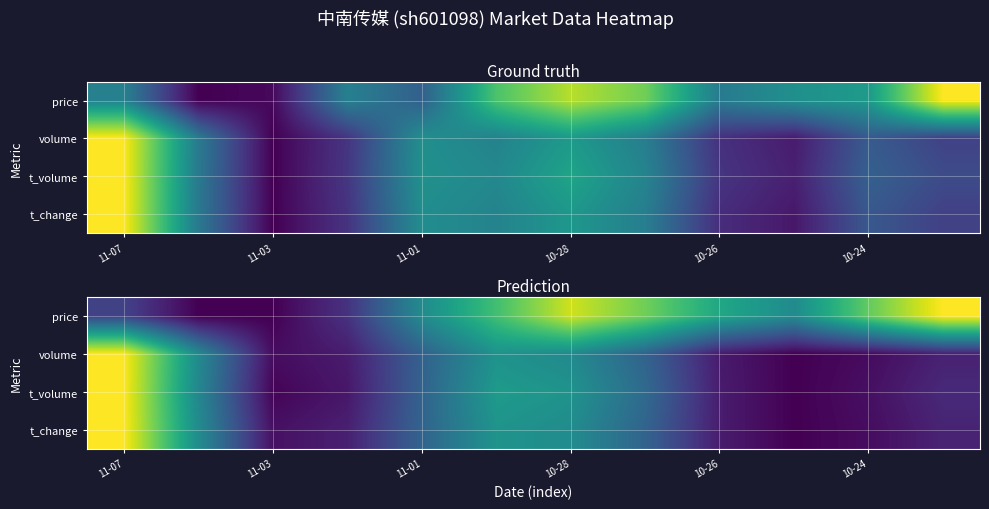

How many series are shown in this chart?

4